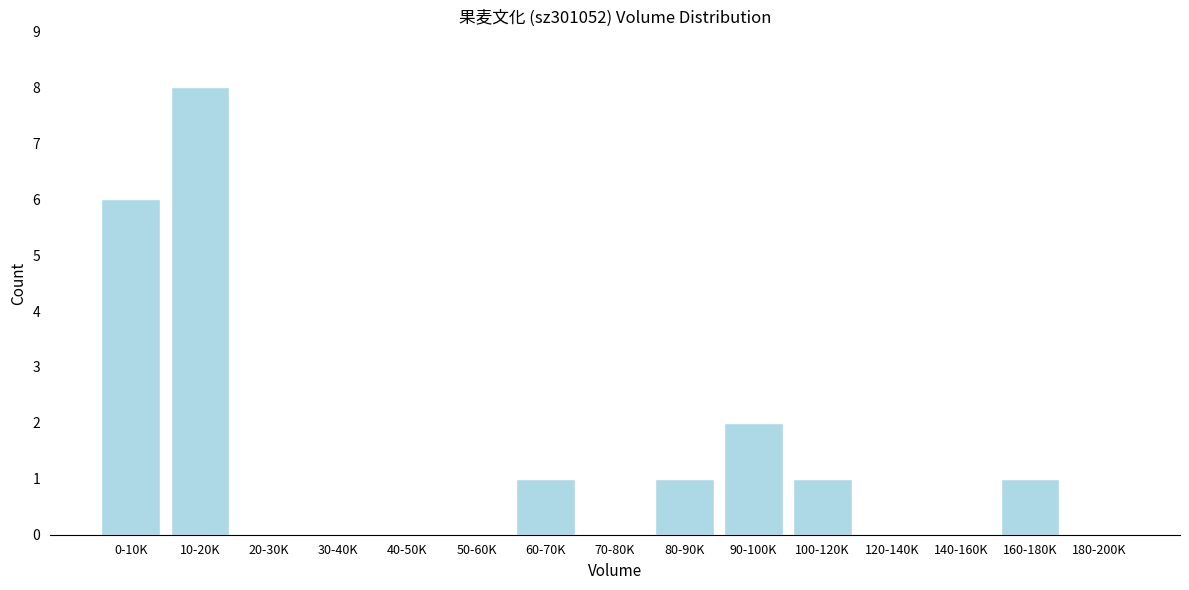

Reading left to right, extract all data points from this chart.

0-10K=6	10-20K=8	20-30K=0	30-40K=0	40-50K=0	50-60K=0	60-70K=1	70-80K=0	80-90K=1	90-100K=2	100-120K=1	120-140K=0	140-160K=0	160-180K=1	180-200K=0